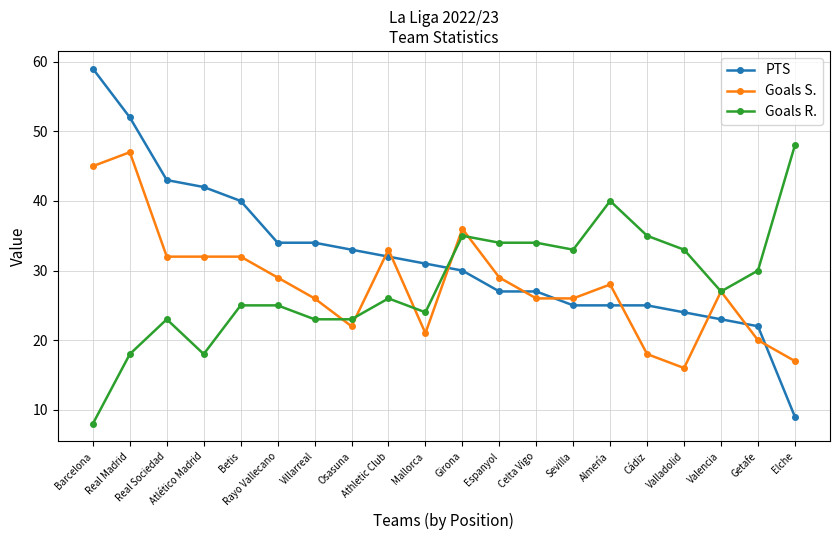

At how many categories does at least one series exceed 44?

3